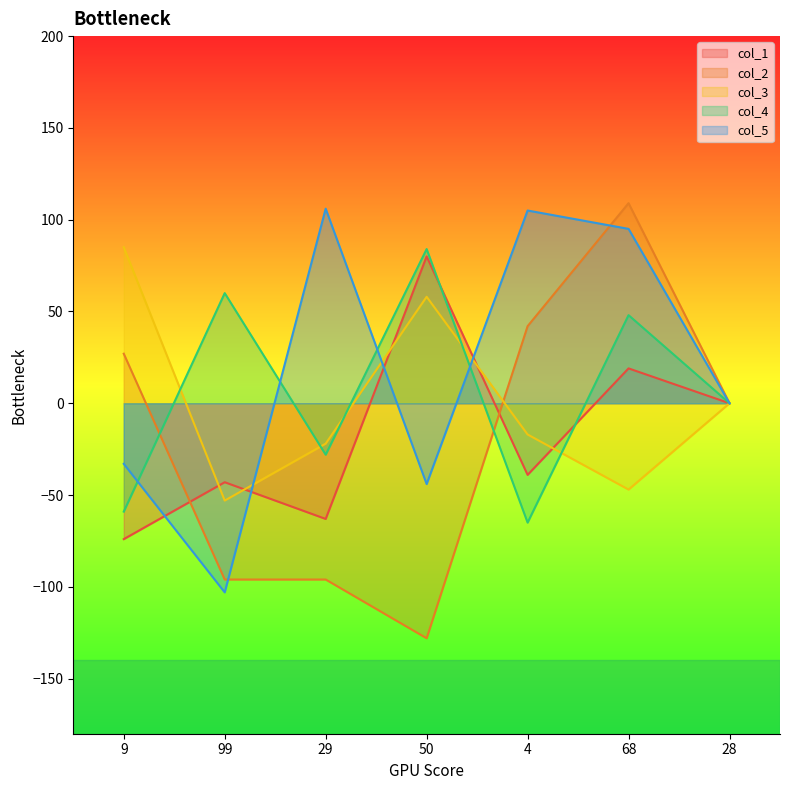

What is the sum of all col_2 values?

-142